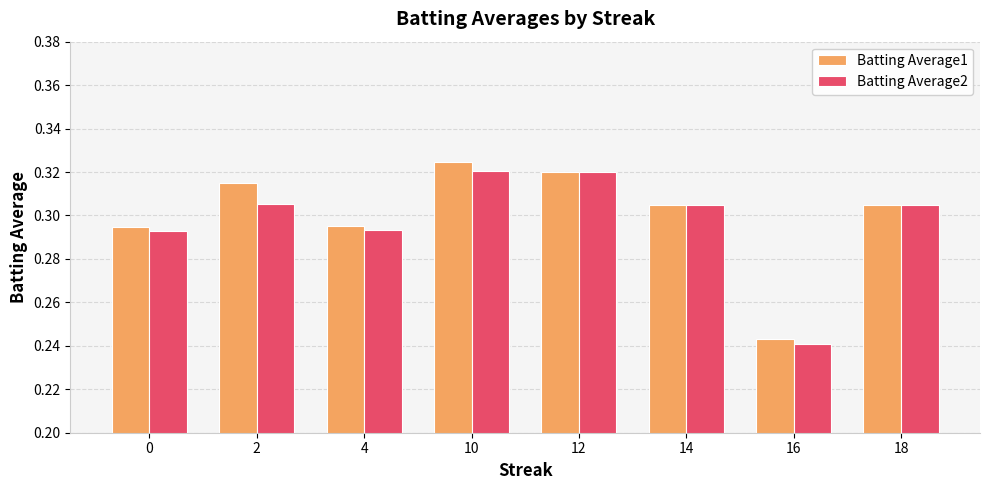

How many Batting Average2 values are between 0 and 1?

8